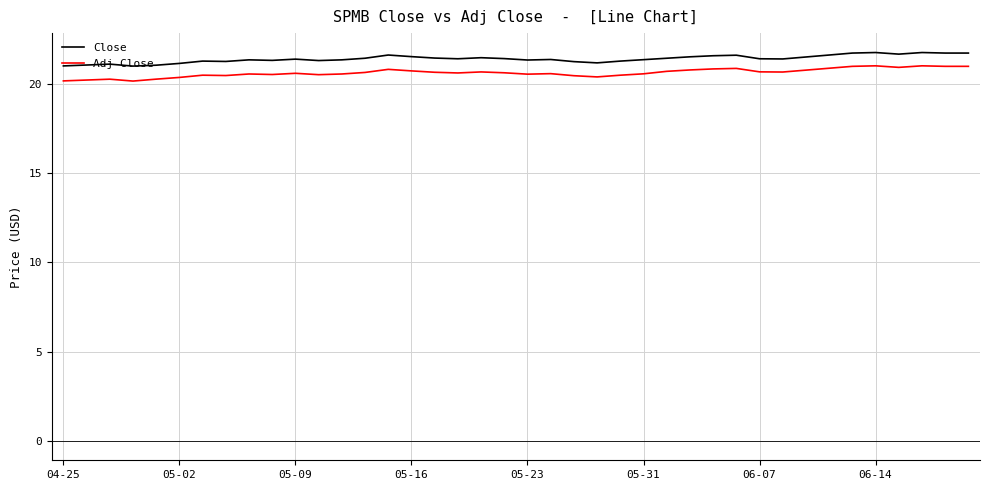

List the series in order of their overall mean, highest first.

Close, Adj Close